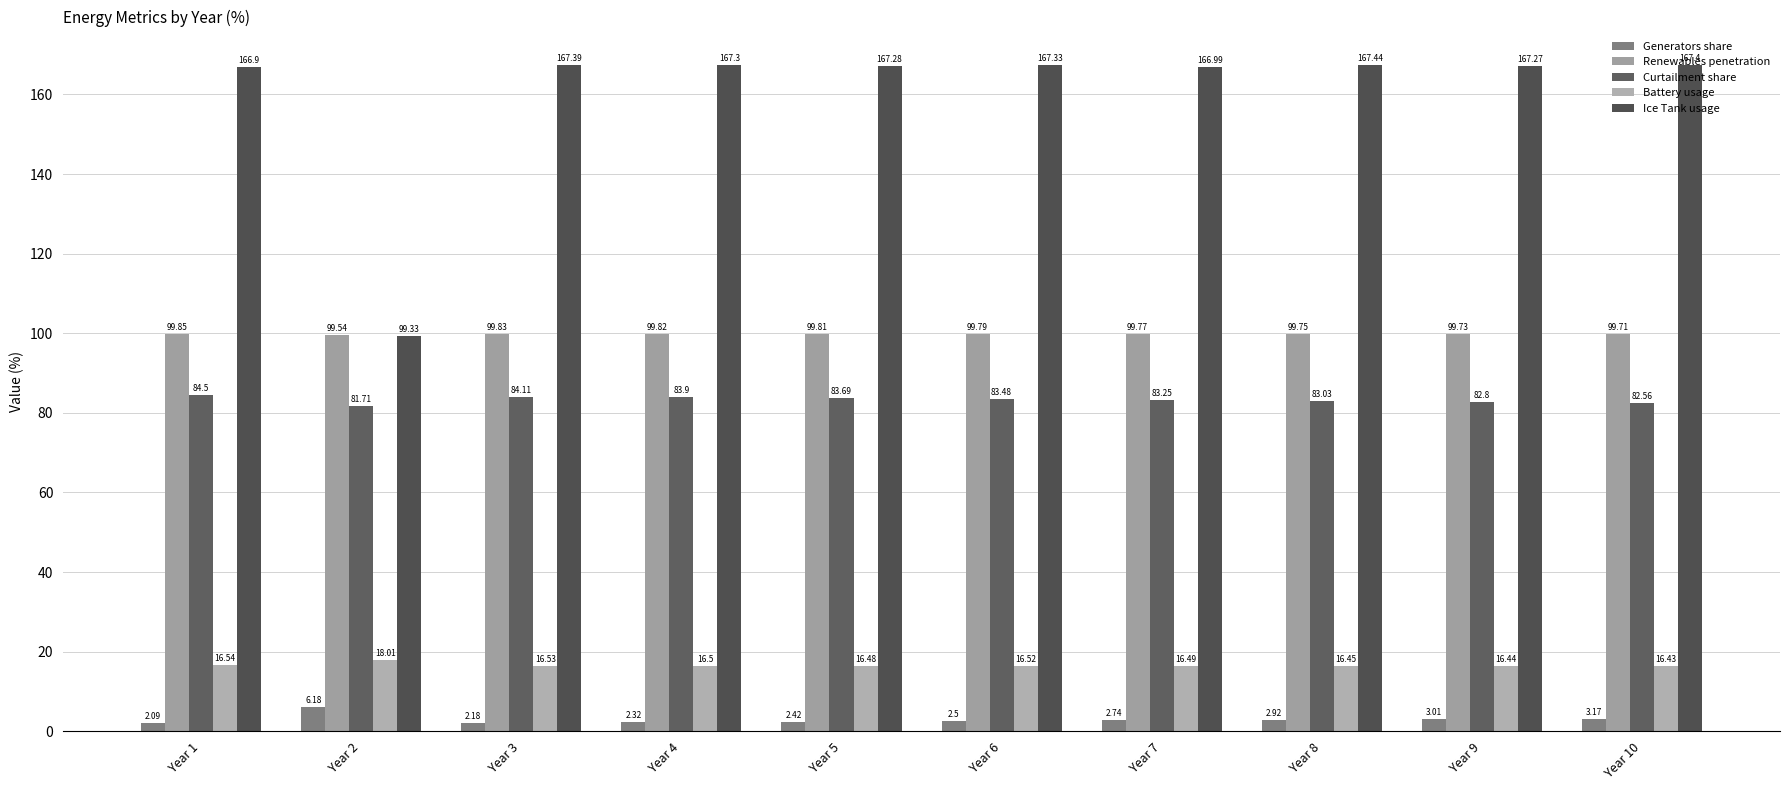

The value of Generators share at Year 8 is 1.6. True or false?

False